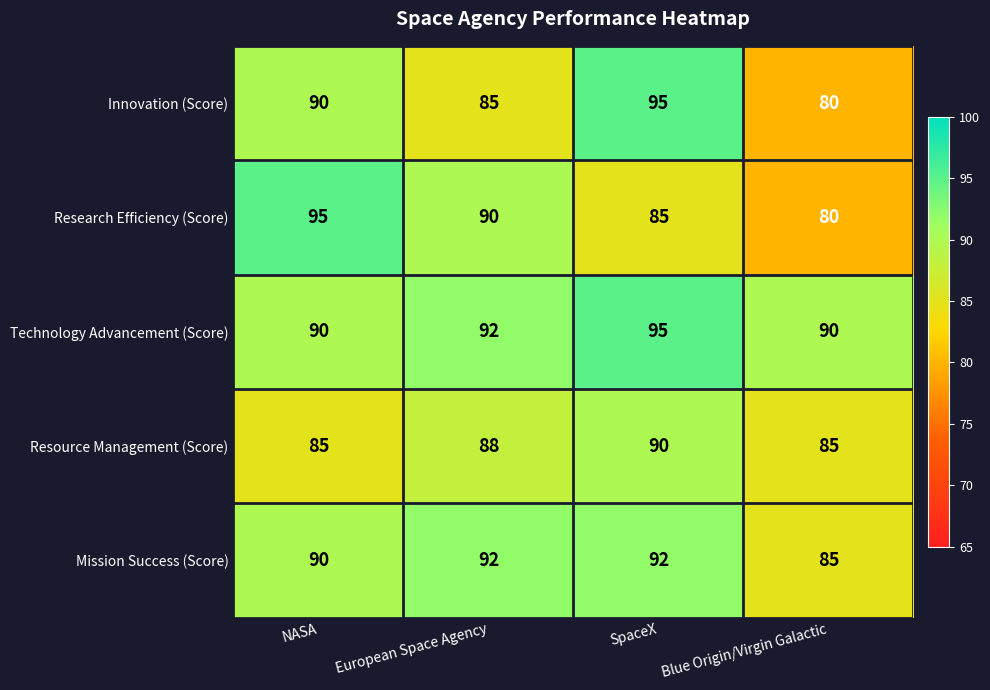

At which label does Research Efficiency (Score) reach its peak?

NASA